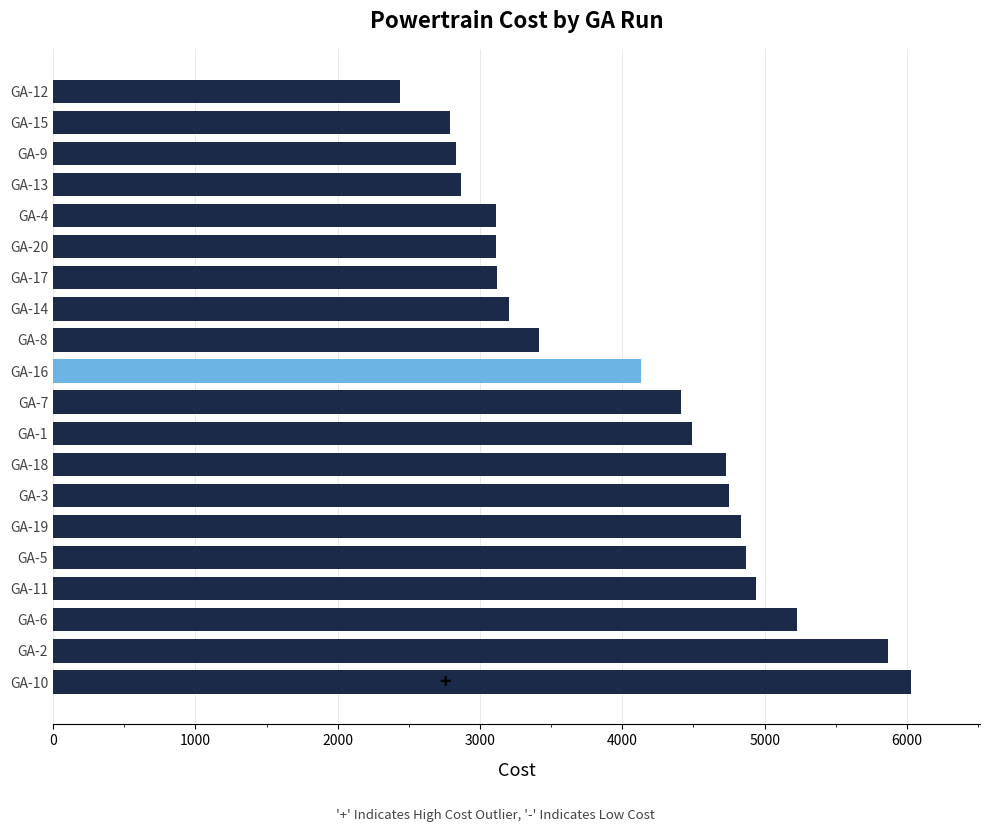

What is the difference between the maximum and second lowest values?

3243.5